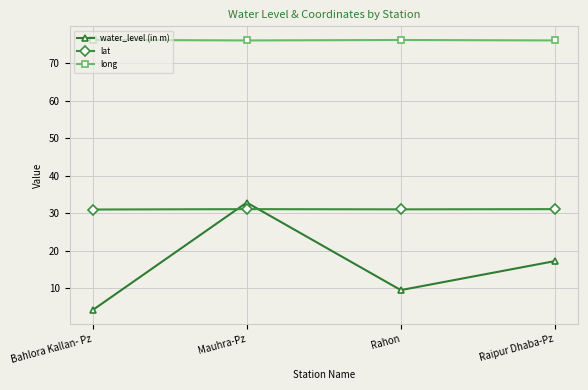

What is the sum of the water_level (in m) values at Raipur Dhaba-Pz and Bahlora Kallan- Pz?

21.5